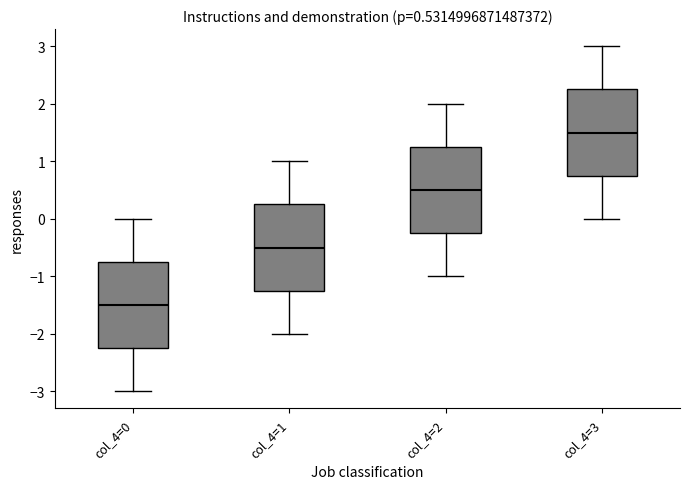

Which box has the lowest median line?

col_4=0